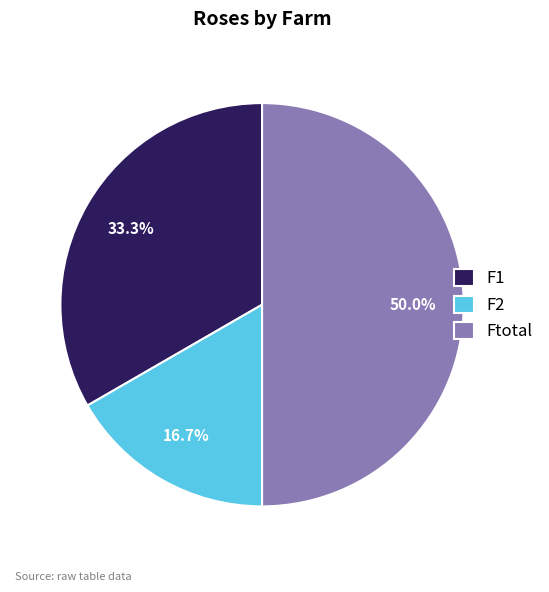

Which category has the smallest portion of the pie?

F2